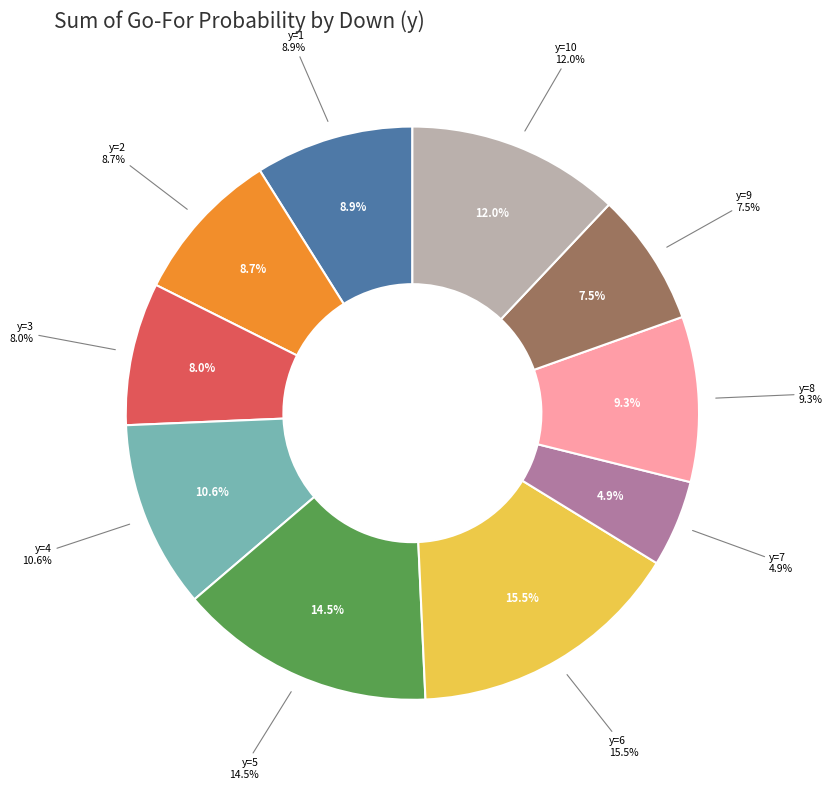

True or false: y=1 accounts for 2% of the total.

False